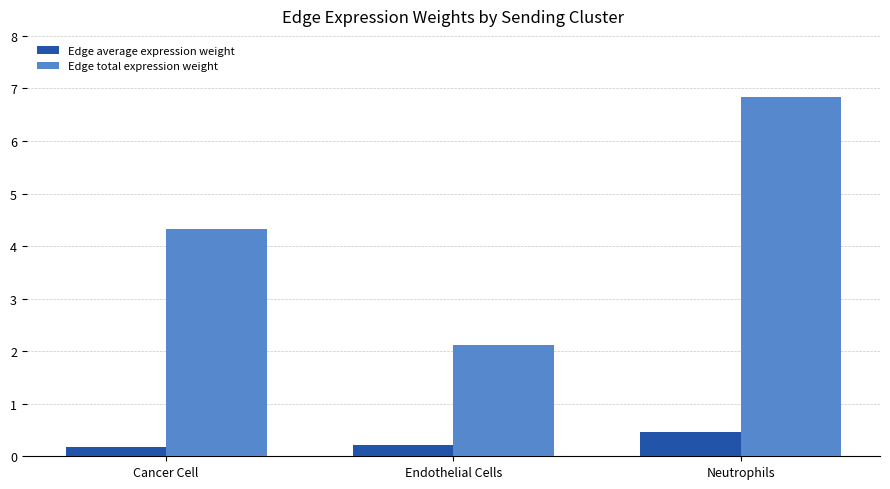

What is the sum of all Edge average expression weight values?

0.8